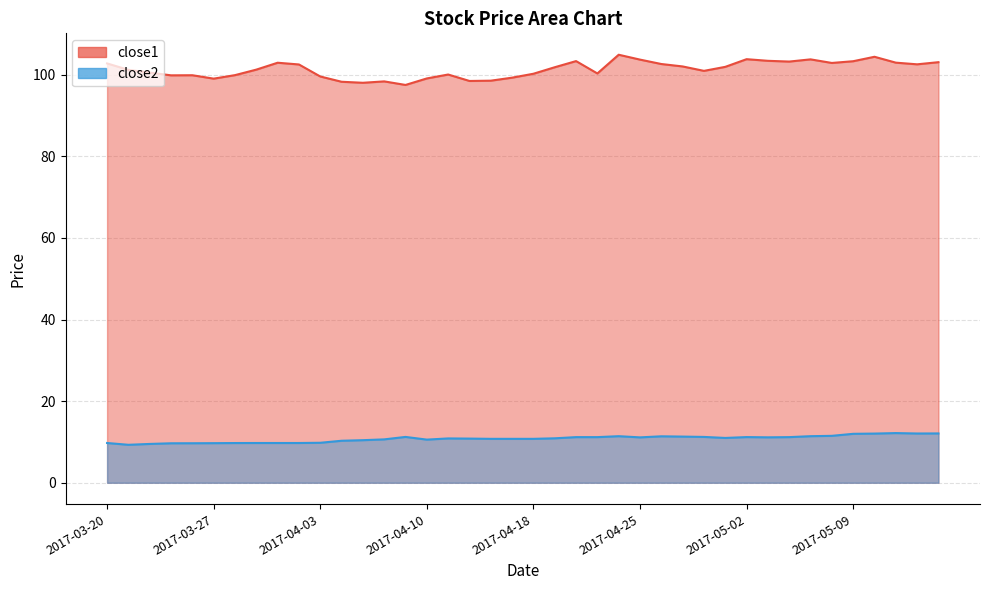

The value of close1 at 2017-05-04 is 103.2. True or false?

True